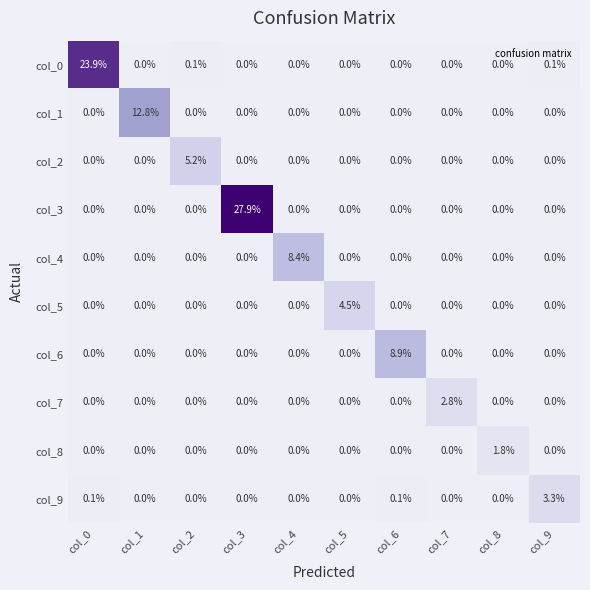

Which series has the largest range (max minus min)?

col_3